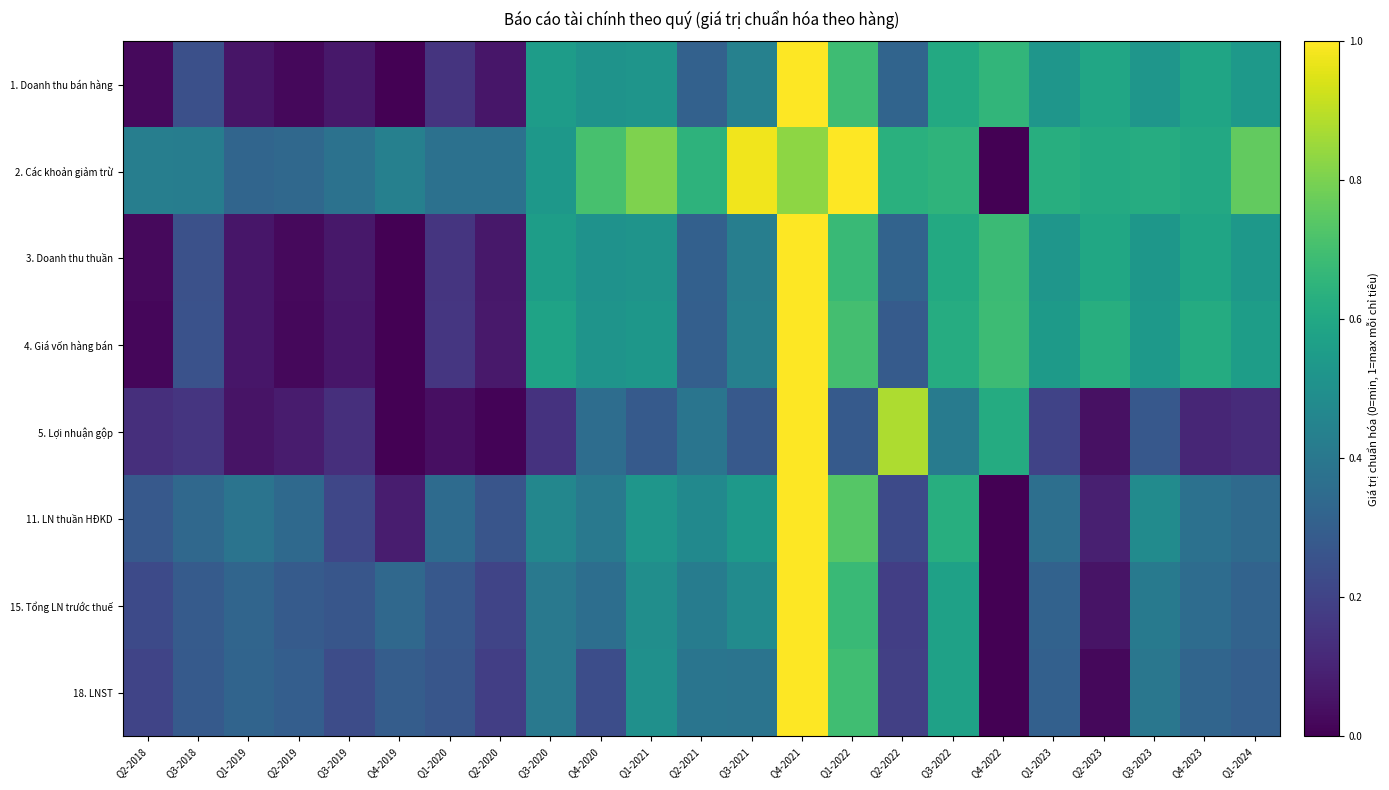

Reading left to right, what are all the values shown in this chart?

1. Doanh thu bán hàng: Q2-2018=0.0	Q3-2018=0.2	Q1-2019=0.1	Q2-2019=0.0	Q3-2019=0.1	Q4-2019=0.0	Q1-2020=0.1	Q2-2020=0.1	Q3-2020=0.6	Q4-2020=0.5	Q1-2021=0.5	Q2-2021=0.3	Q3-2021=0.4	Q4-2021=1.0	Q1-2022=0.7	Q2-2022=0.3	Q3-2022=0.6	Q4-2022=0.7	Q1-2023=0.5	Q2-2023=0.6	Q3-2023=0.5	Q4-2023=0.6	Q1-2024=0.5
2. Các khoản giảm trừ: Q2-2018=0.4	Q3-2018=0.4	Q1-2019=0.3	Q2-2019=0.3	Q3-2019=0.4	Q4-2019=0.4	Q1-2020=0.4	Q2-2020=0.4	Q3-2020=0.5	Q4-2020=0.7	Q1-2021=0.8	Q2-2021=0.6	Q3-2021=1.0	Q4-2021=0.8	Q1-2022=1.0	Q2-2022=0.6	Q3-2022=0.7	Q4-2022=0.0	Q1-2023=0.6	Q2-2023=0.6	Q3-2023=0.6	Q4-2023=0.6	Q1-2024=0.8
3. Doanh thu thuần: Q2-2018=0.0	Q3-2018=0.2	Q1-2019=0.1	Q2-2019=0.0	Q3-2019=0.1	Q4-2019=0.0	Q1-2020=0.2	Q2-2020=0.1	Q3-2020=0.6	Q4-2020=0.5	Q1-2021=0.5	Q2-2021=0.3	Q3-2021=0.4	Q4-2021=1.0	Q1-2022=0.7	Q2-2022=0.3	Q3-2022=0.6	Q4-2022=0.7	Q1-2023=0.5	Q2-2023=0.6	Q3-2023=0.5	Q4-2023=0.6	Q1-2024=0.5
4. Giá vốn hàng bán: Q2-2018=0.0	Q3-2018=0.3	Q1-2019=0.1	Q2-2019=0.0	Q3-2019=0.1	Q4-2019=0.0	Q1-2020=0.2	Q2-2020=0.1	Q3-2020=0.6	Q4-2020=0.5	Q1-2021=0.5	Q2-2021=0.3	Q3-2021=0.4	Q4-2021=1.0	Q1-2022=0.7	Q2-2022=0.3	Q3-2022=0.6	Q4-2022=0.7	Q1-2023=0.5	Q2-2023=0.6	Q3-2023=0.5	Q4-2023=0.6	Q1-2024=0.6
5. Lợi nhuận gộp: Q2-2018=0.1	Q3-2018=0.2	Q1-2019=0.1	Q2-2019=0.1	Q3-2019=0.1	Q4-2019=0.0	Q1-2020=0.0	Q2-2020=0.0	Q3-2020=0.1	Q4-2020=0.4	Q1-2021=0.3	Q2-2021=0.4	Q3-2021=0.3	Q4-2021=1.0	Q1-2022=0.3	Q2-2022=0.9	Q3-2022=0.4	Q4-2022=0.6	Q1-2023=0.2	Q2-2023=0.0	Q3-2023=0.3	Q4-2023=0.1	Q1-2024=0.1
11. LN thuần HĐKD: Q2-2018=0.3	Q3-2018=0.3	Q1-2019=0.4	Q2-2019=0.3	Q3-2019=0.2	Q4-2019=0.1	Q1-2020=0.3	Q2-2020=0.3	Q3-2020=0.5	Q4-2020=0.4	Q1-2021=0.5	Q2-2021=0.5	Q3-2021=0.5	Q4-2021=1.0	Q1-2022=0.7	Q2-2022=0.2	Q3-2022=0.6	Q4-2022=0.0	Q1-2023=0.4	Q2-2023=0.1	Q3-2023=0.5	Q4-2023=0.4	Q1-2024=0.3
15. Tổng LN trước thuế: Q2-2018=0.2	Q3-2018=0.3	Q1-2019=0.3	Q2-2019=0.3	Q3-2019=0.3	Q4-2019=0.3	Q1-2020=0.3	Q2-2020=0.2	Q3-2020=0.4	Q4-2020=0.4	Q1-2021=0.5	Q2-2021=0.4	Q3-2021=0.5	Q4-2021=1.0	Q1-2022=0.7	Q2-2022=0.2	Q3-2022=0.6	Q4-2022=0.0	Q1-2023=0.3	Q2-2023=0.1	Q3-2023=0.4	Q4-2023=0.4	Q1-2024=0.3
18. LNST: Q2-2018=0.2	Q3-2018=0.3	Q1-2019=0.3	Q2-2019=0.3	Q3-2019=0.2	Q4-2019=0.3	Q1-2020=0.3	Q2-2020=0.2	Q3-2020=0.4	Q4-2020=0.2	Q1-2021=0.5	Q2-2021=0.4	Q3-2021=0.4	Q4-2021=1.0	Q1-2022=0.7	Q2-2022=0.2	Q3-2022=0.6	Q4-2022=0.0	Q1-2023=0.3	Q2-2023=0.0	Q3-2023=0.4	Q4-2023=0.3	Q1-2024=0.3